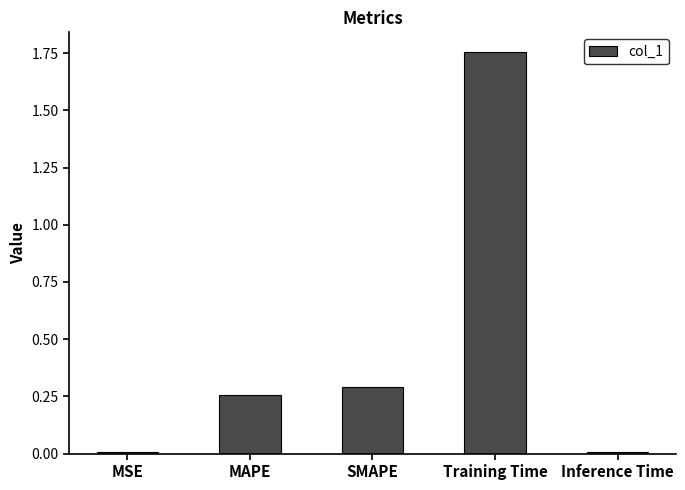

What is the difference between the values at Training Time and MAPE?

1.5